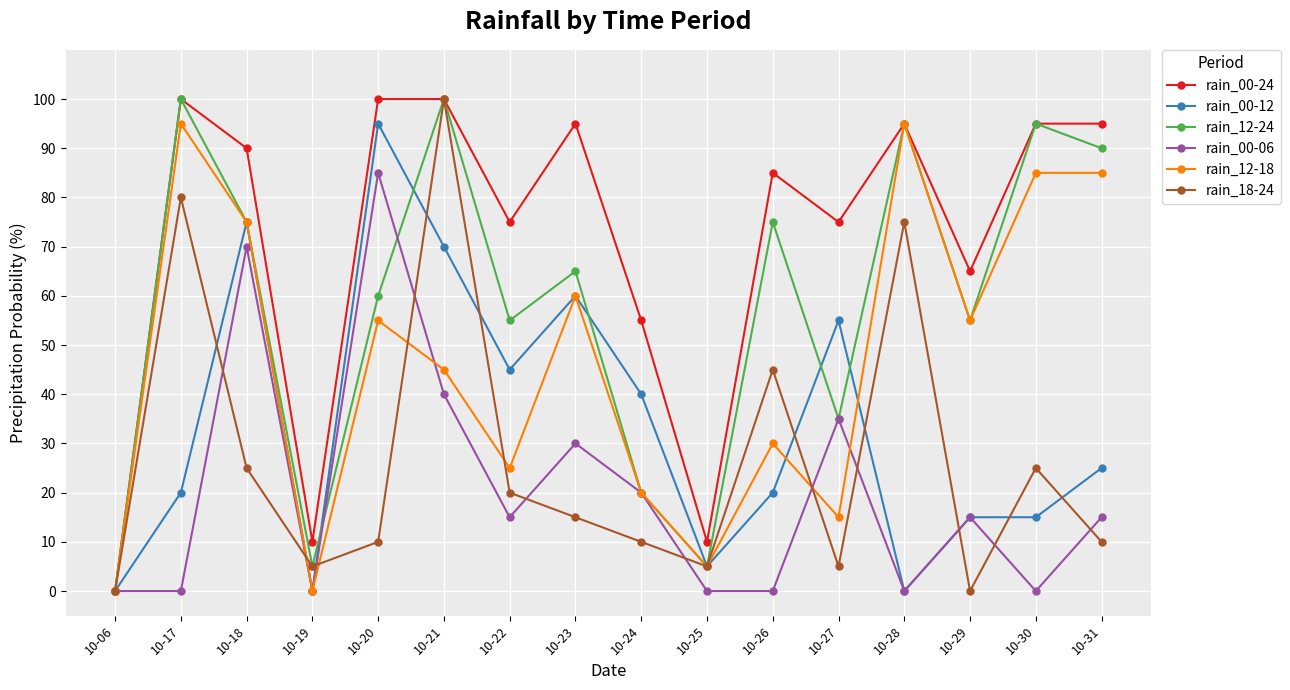

Reading left to right, transcribe all the data shown in this chart.

rain_00-24: 10-06=0	10-17=100	10-18=90	10-19=10	10-20=100	10-21=100	10-22=75	10-23=95	10-24=55	10-25=10	10-26=85	10-27=75	10-28=95	10-29=65	10-30=95	10-31=95
rain_00-12: 10-06=0	10-17=20	10-18=75	10-19=0	10-20=95	10-21=70	10-22=45	10-23=60	10-24=40	10-25=5	10-26=20	10-27=55	10-28=0	10-29=15	10-30=15	10-31=25
rain_12-24: 10-06=0	10-17=100	10-18=75	10-19=5	10-20=60	10-21=100	10-22=55	10-23=65	10-24=20	10-25=5	10-26=75	10-27=35	10-28=95	10-29=55	10-30=95	10-31=90
rain_00-06: 10-06=0	10-17=0	10-18=70	10-19=0	10-20=85	10-21=40	10-22=15	10-23=30	10-24=20	10-25=0	10-26=0	10-27=35	10-28=0	10-29=15	10-30=0	10-31=15
rain_12-18: 10-06=0	10-17=95	10-18=75	10-19=0	10-20=55	10-21=45	10-22=25	10-23=60	10-24=20	10-25=5	10-26=30	10-27=15	10-28=95	10-29=55	10-30=85	10-31=85
rain_18-24: 10-06=0	10-17=80	10-18=25	10-19=5	10-20=10	10-21=100	10-22=20	10-23=15	10-24=10	10-25=5	10-26=45	10-27=5	10-28=75	10-29=0	10-30=25	10-31=10